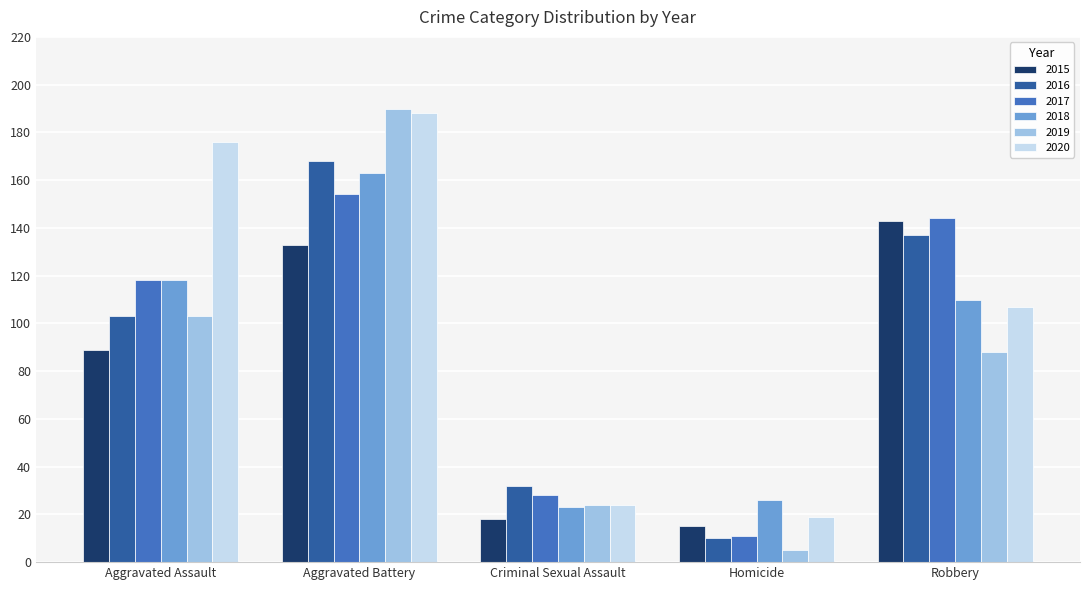

What position from the right is Aggravated Assault?

5